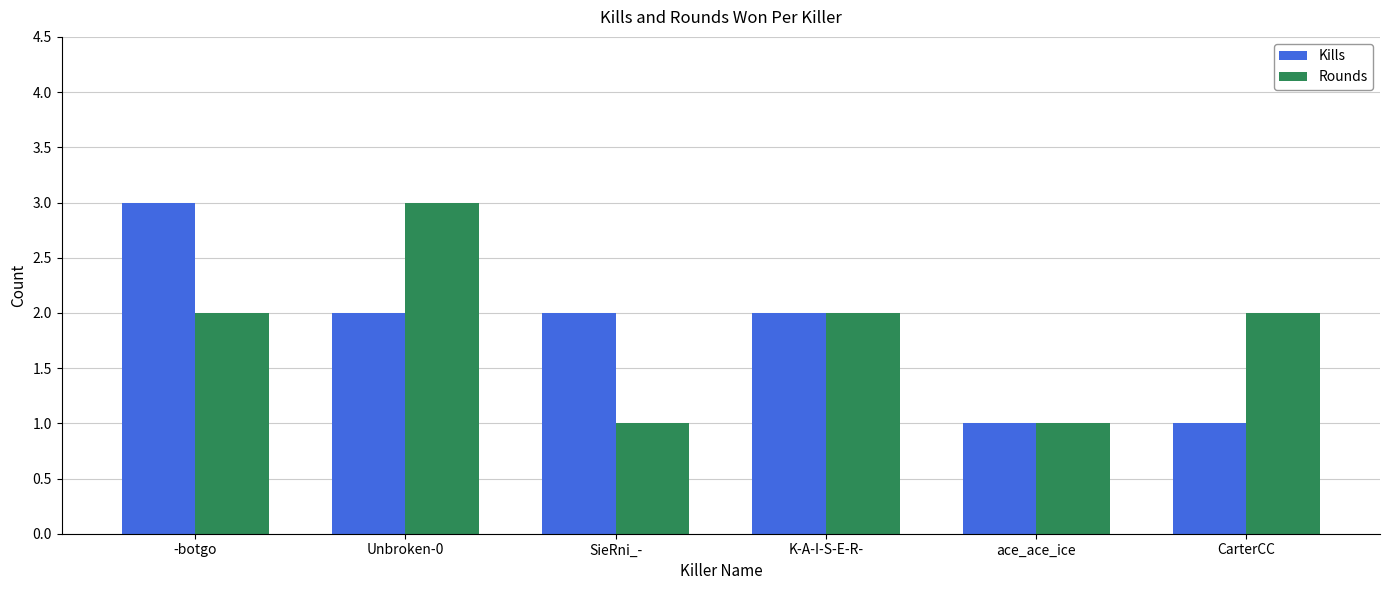

Is it true that Rounds equals 1 at SieRni_-?

True